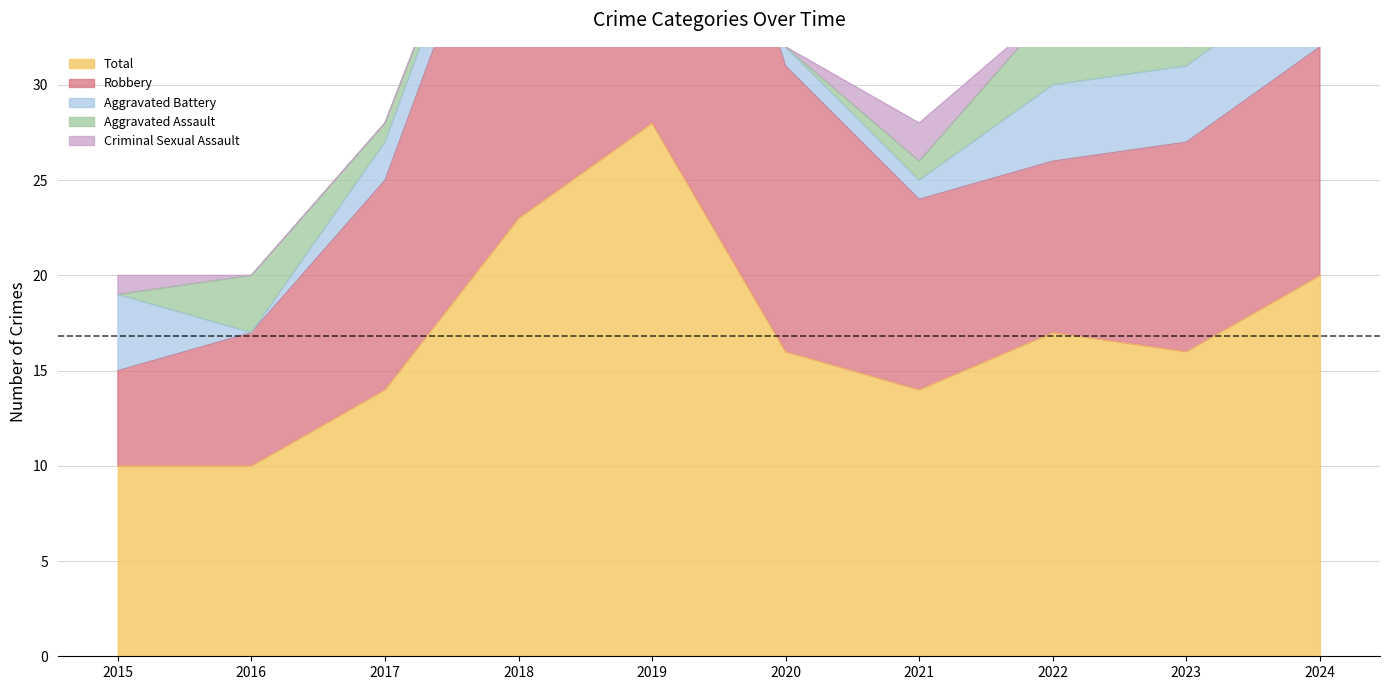

Reading right to left, what are all the values shown in this chart?

Aggravated Assault: 2024=2	2023=1	2022=4	2021=1	2020=0	2019=2	2018=0	2017=1	2016=3	2015=0
Aggravated Battery: 2024=4	2023=4	2022=4	2021=1	2020=1	2019=1	2018=2	2017=2	2016=0	2015=4
Criminal Sexual Assault: 2024=2	2023=0	2022=0	2021=2	2020=0	2019=0	2018=0	2017=0	2016=0	2015=1
Robbery: 2024=12	2023=11	2022=9	2021=10	2020=15	2019=25	2018=21	2017=11	2016=7	2015=5
Total: 2024=20	2023=16	2022=17	2021=14	2020=16	2019=28	2018=23	2017=14	2016=10	2015=10